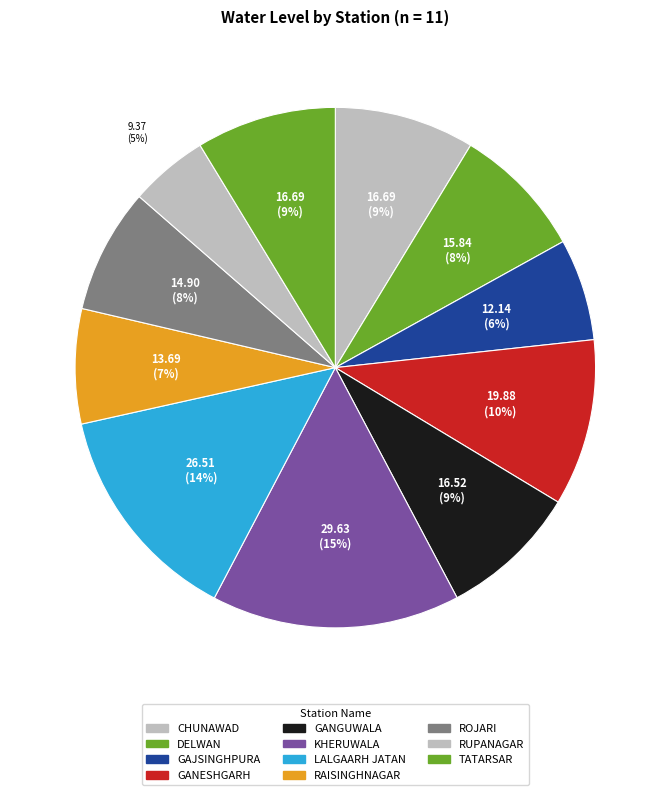

How many slices are in this pie chart?

11